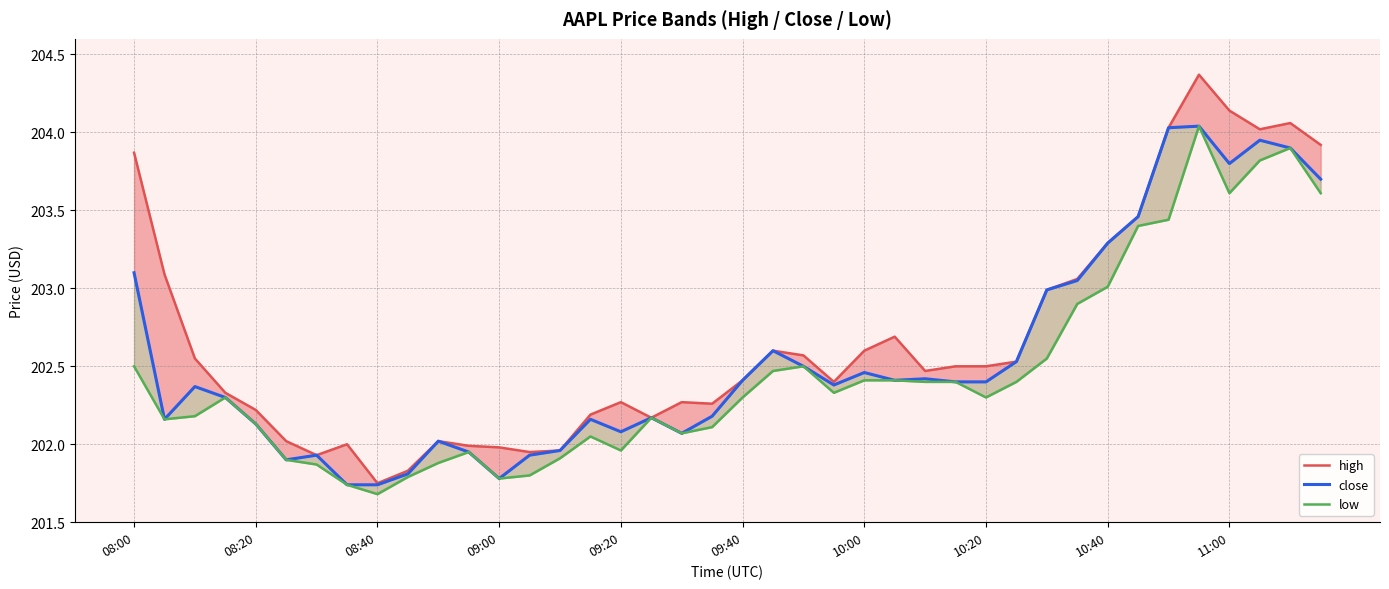

What is the spread (max minus min) of values at 10:40?

0.3